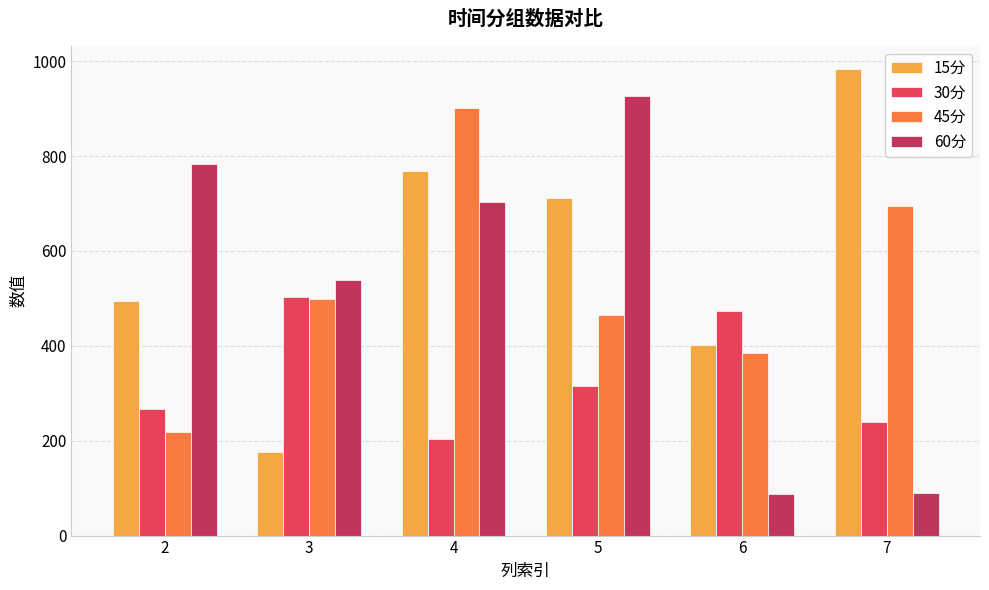

What is the value of the 30分 bar at the 2nd from the left?

502.1